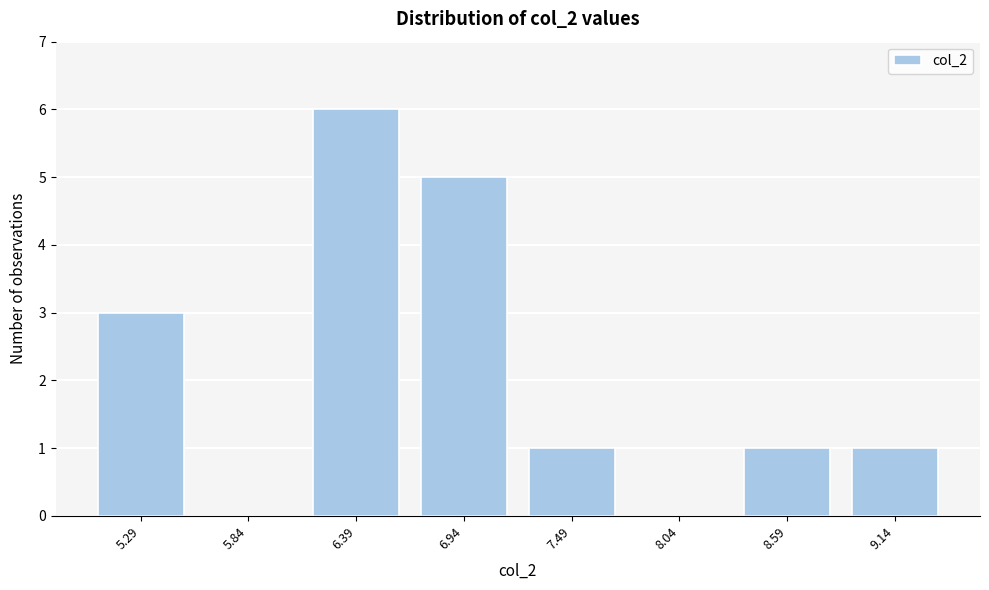

Reading left to right, extract all data points from this chart.

5.29=3	5.84=0	6.39=6	6.94=5	7.49=1	8.04=0	8.59=1	9.14=1